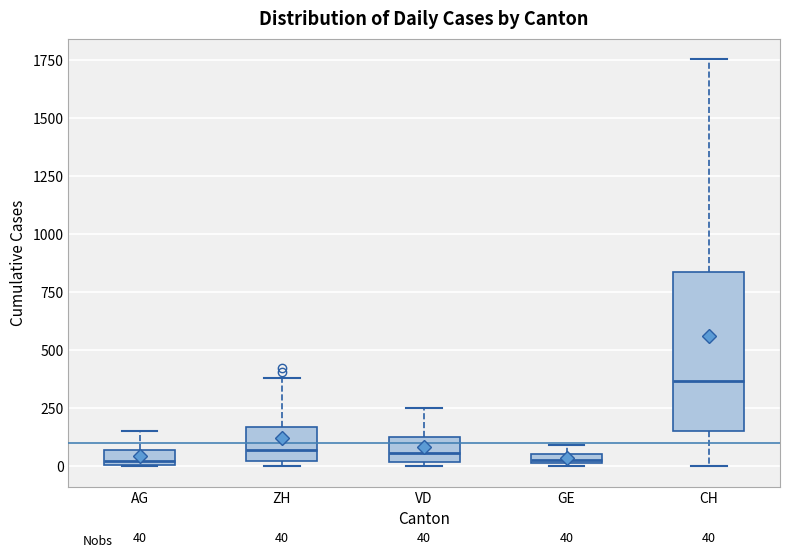

Comparing the boxes themselves (not the whiskers), which one is the tallest?

CH